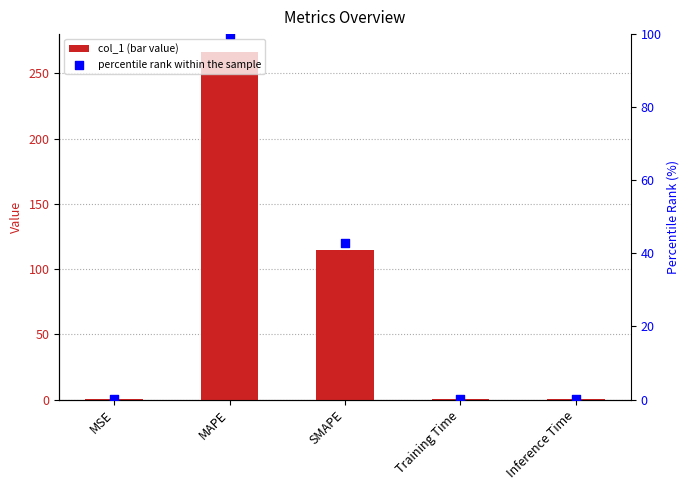

Is the value of col_1 at SMAPE greater than the value of percentile rank within the sample at SMAPE?

Yes